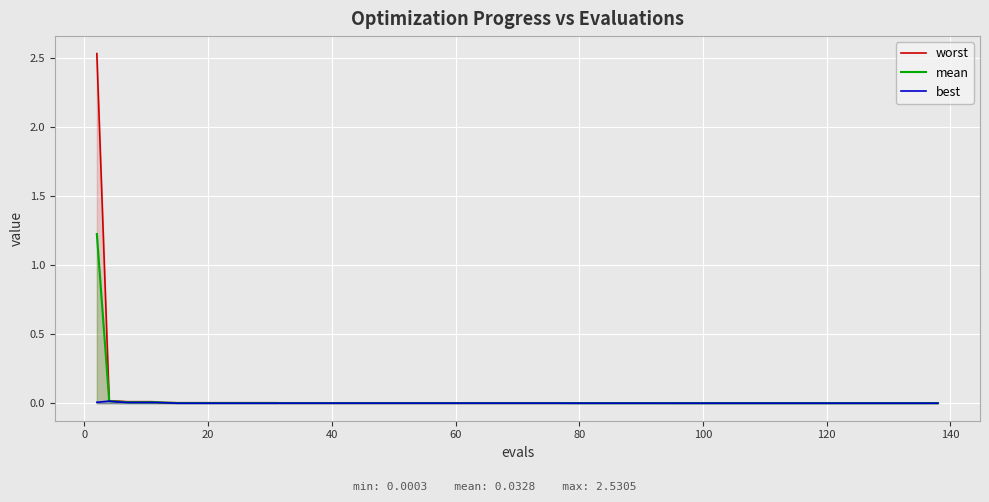

What is the maximum value shown in the chart?

2.5